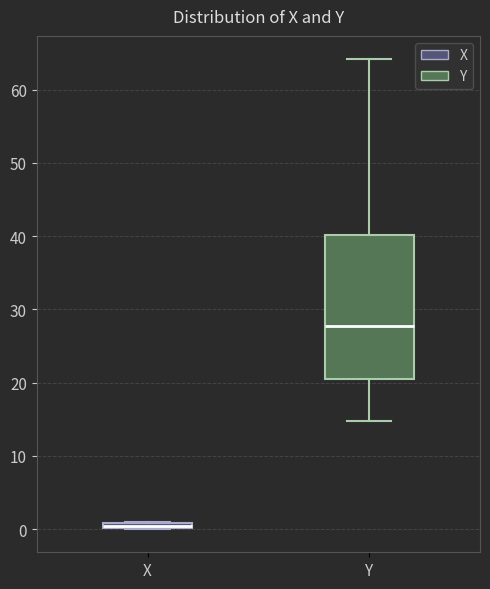

Which box has the lowest median line?

X